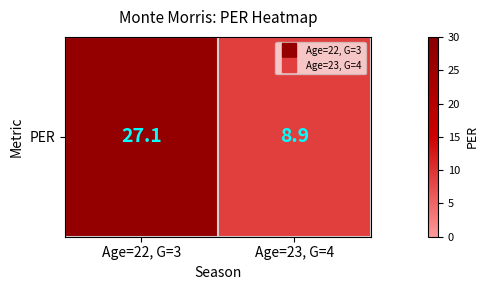

Reading left to right, extract all data points from this chart.

Age=22, G=3=27.1	Age=23, G=4=8.9